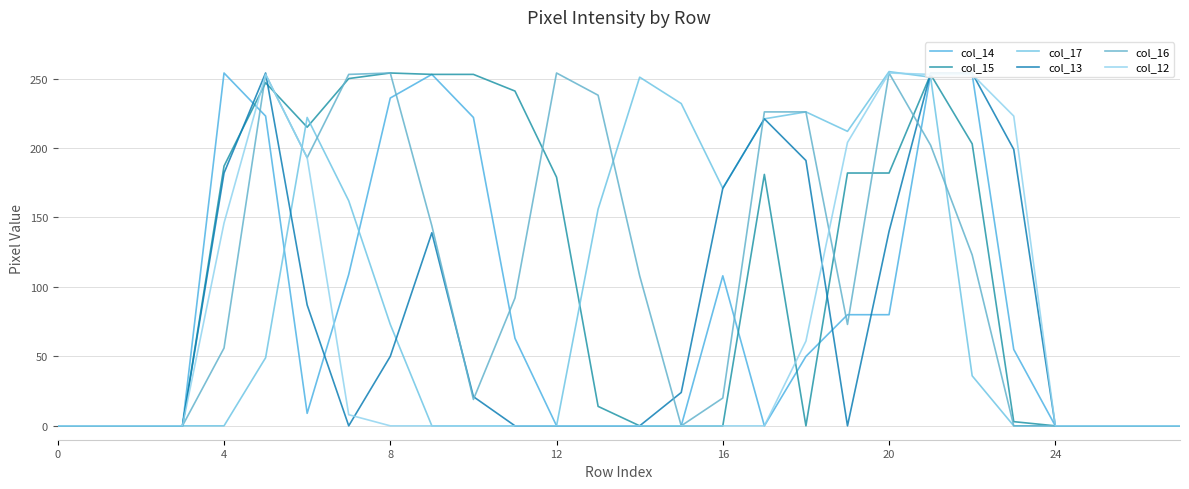

Between 24 and 10, which is larger?

10